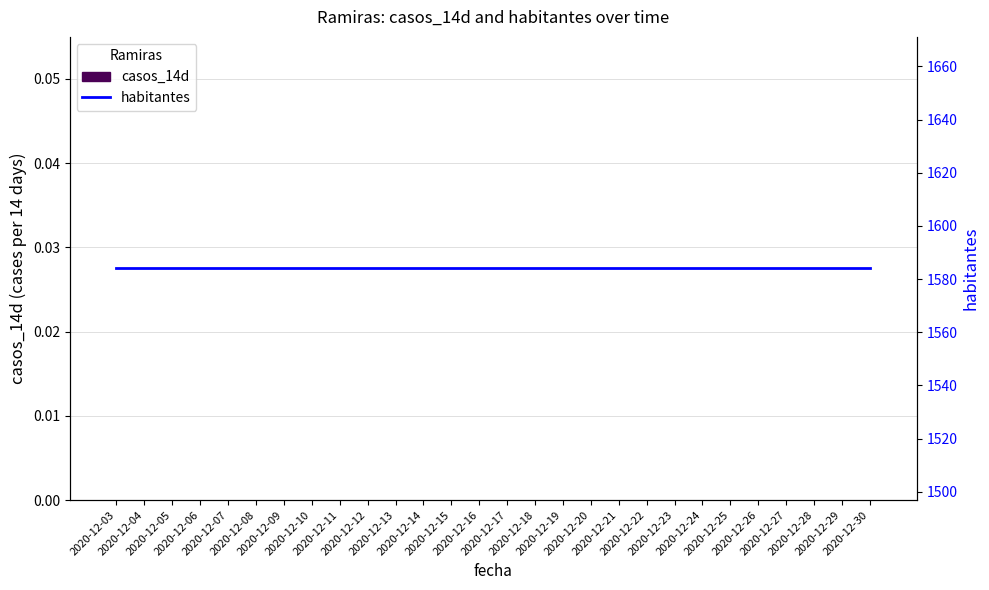

Is it true that habitantes equals 1584 at 2020-12-03?

True